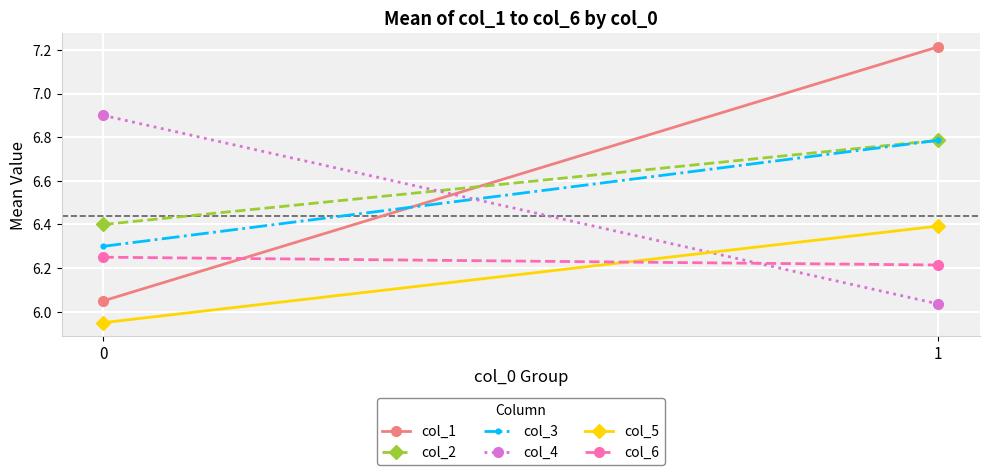

Is the value of col_2 at 1 greater than the value of col_6 at 1?

Yes